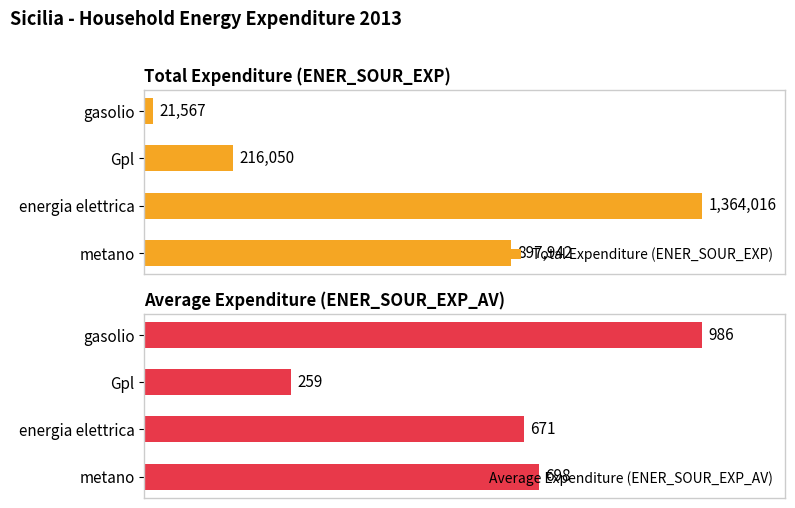

Where is Average Expenditure (ENER_SOUR_EXP_AV) nearest to the value 622?

energia elettrica